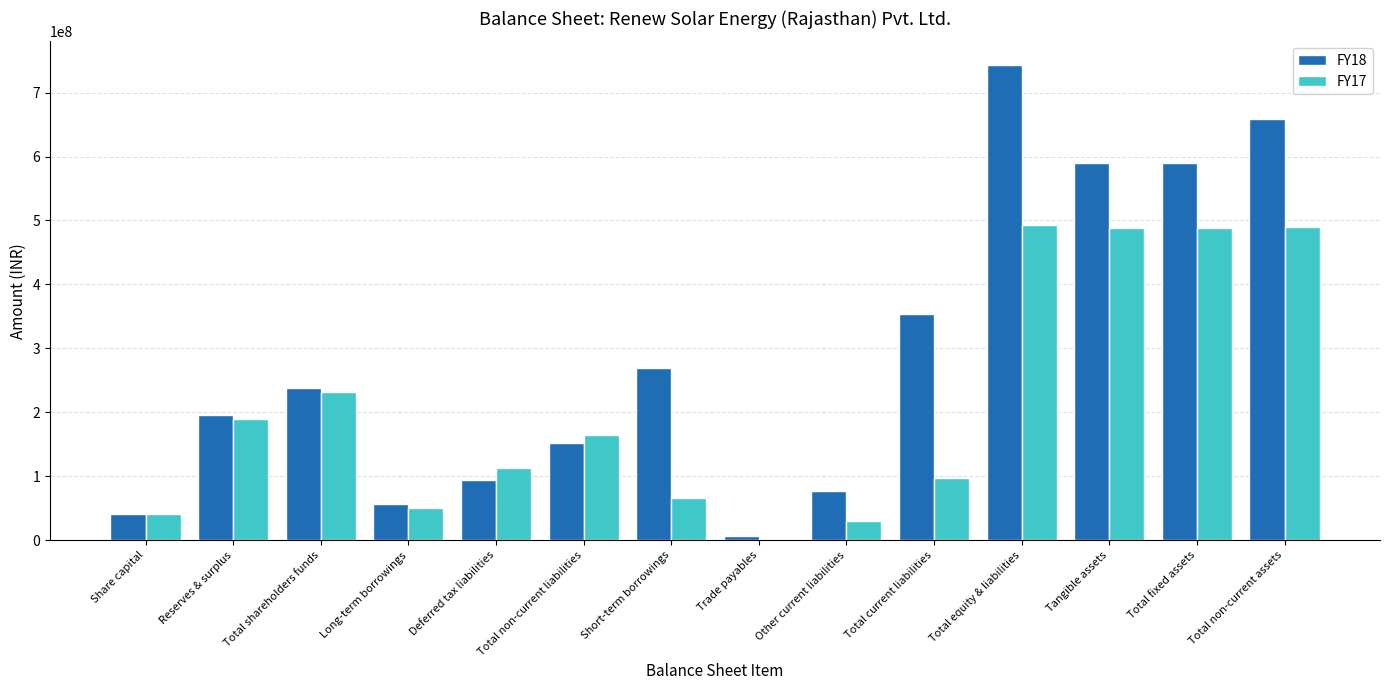

What is the sum of the FY17 values at Trade payables and Total non-current liabilities?

164012000